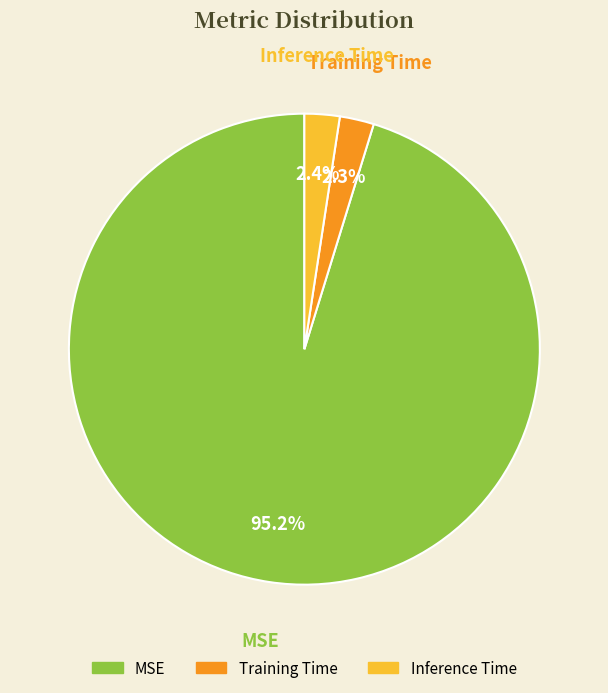

True or false: MSE accounts for 85% of the total.

False